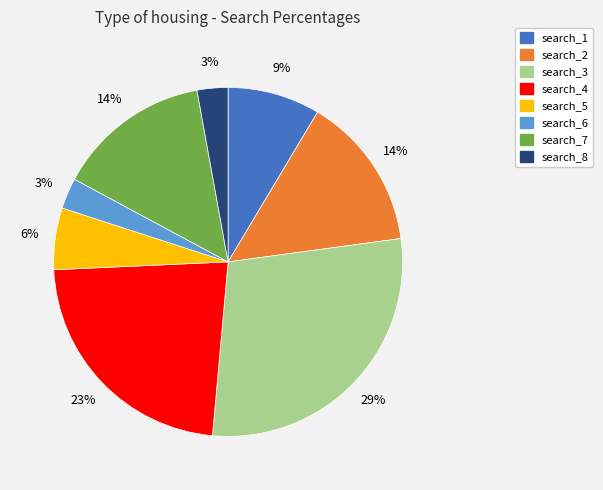

How many segments does this pie chart have?

8